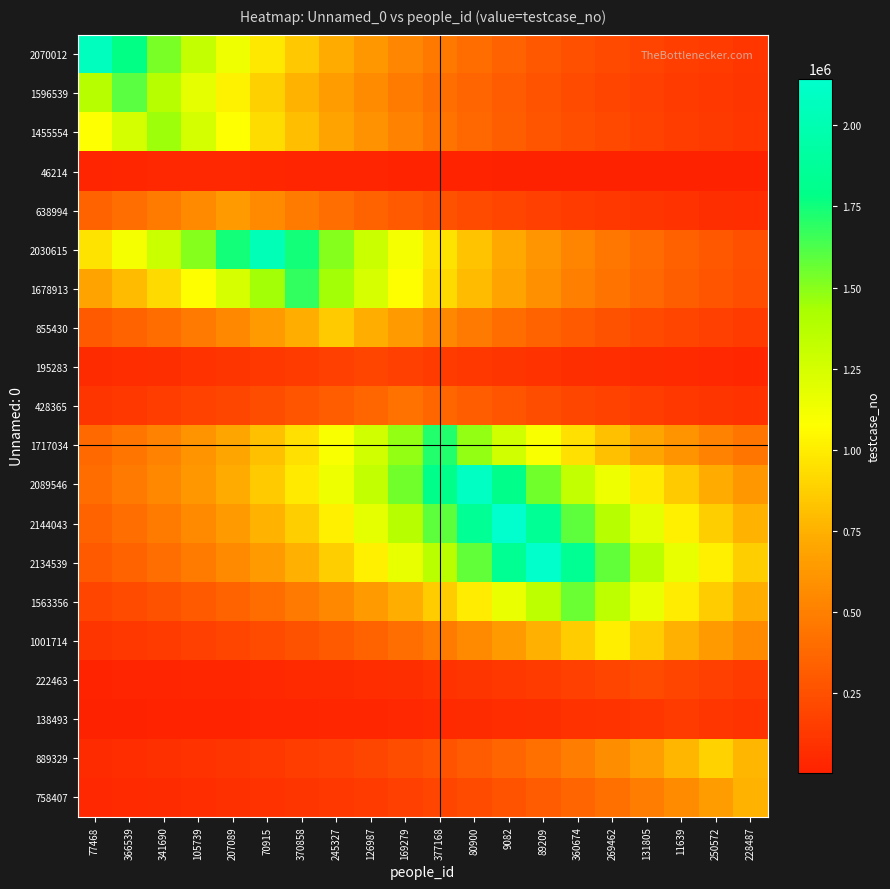

Between 11639 and 131805, which is larger?

131805